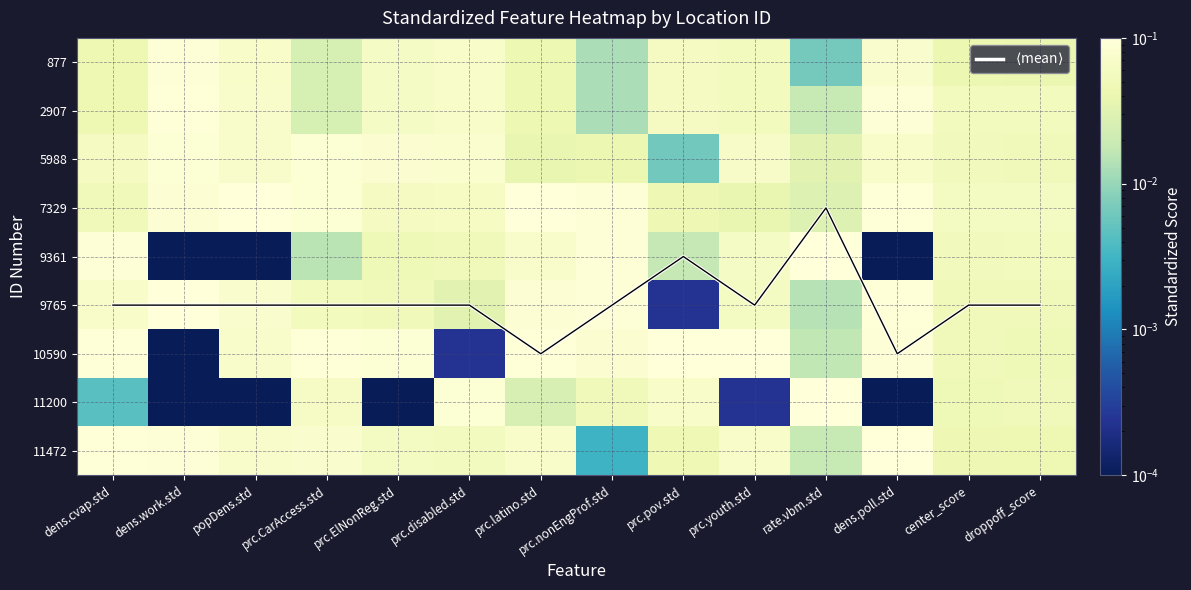

Which series has the largest total across all categories?

$\langle$mean$\rangle$